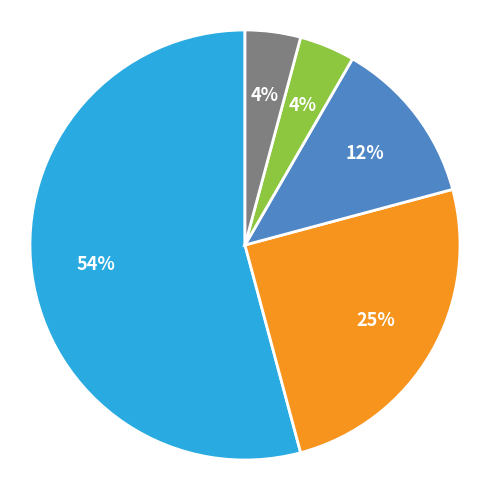

Is there a majority slice in this chart?

Yes